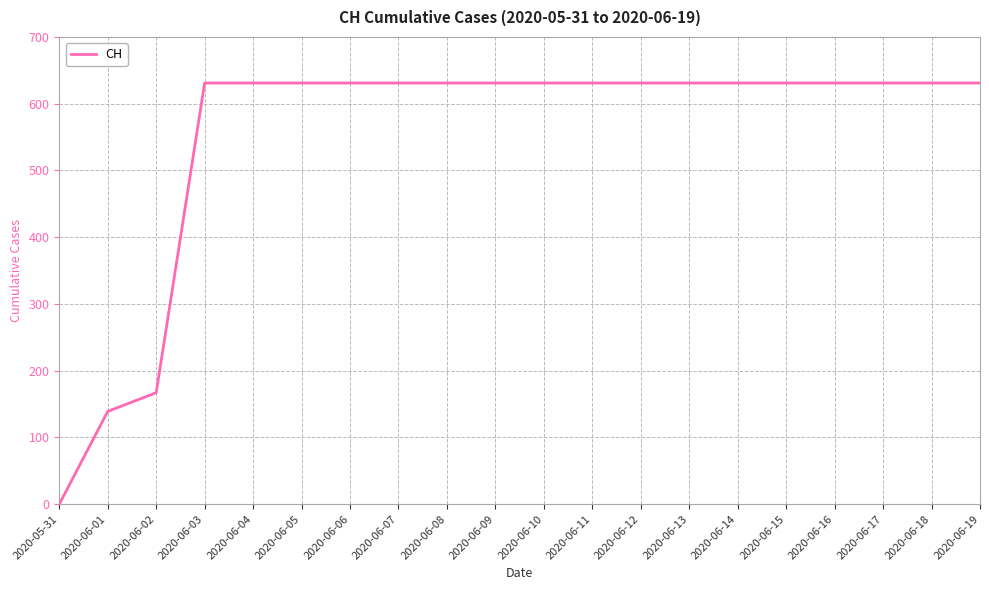

At which category does the chart reach its minimum across all series?

2020-05-31